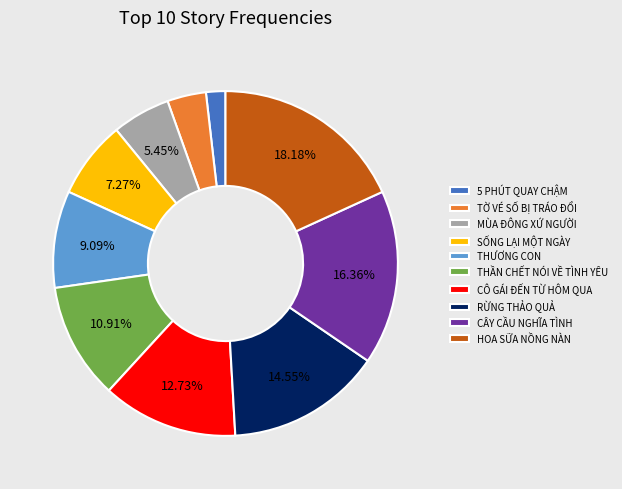

Rank the categories by value from highest to lowest.

HOA SỮA NỒNG NÀN, CÂY CẦU NGHĨA TÌNH, RỪNG THẢO QUẢ, CÔ GÁI ĐẾN TỪ HÔM QUA, THẦN CHẾT NÓI VỀ TÌNH YÊU, THƯƠNG CON, SỐNG LẠI MỘT NGÀY, MÙA ĐÔNG XỨ NGƯỜI, TỜ VÉ SỐ BỊ TRÁO ĐỔI, 5 PHÚT QUAY CHẬM